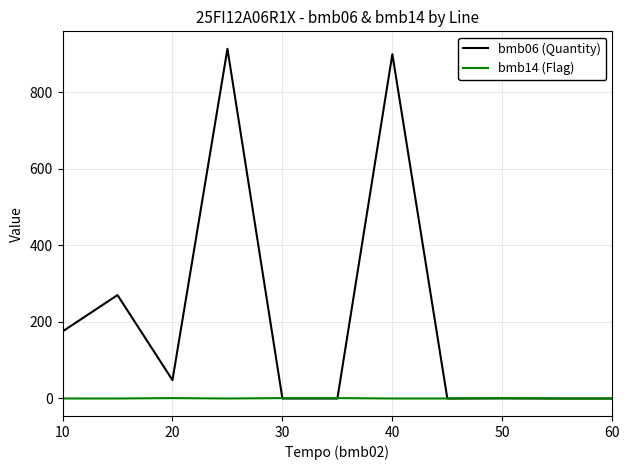

What is the maximum value for bmb06 (Quantity)?

913.0